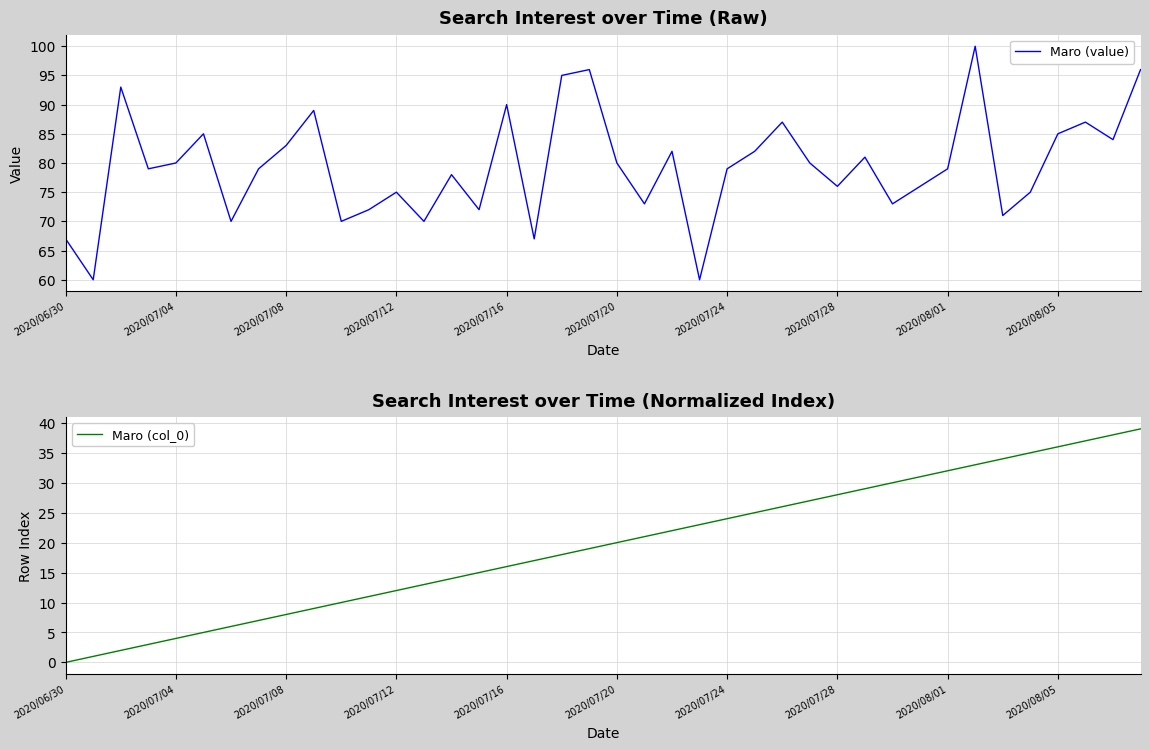

True or false: Maro (col_0) has more than 0 interior local peaks.

False